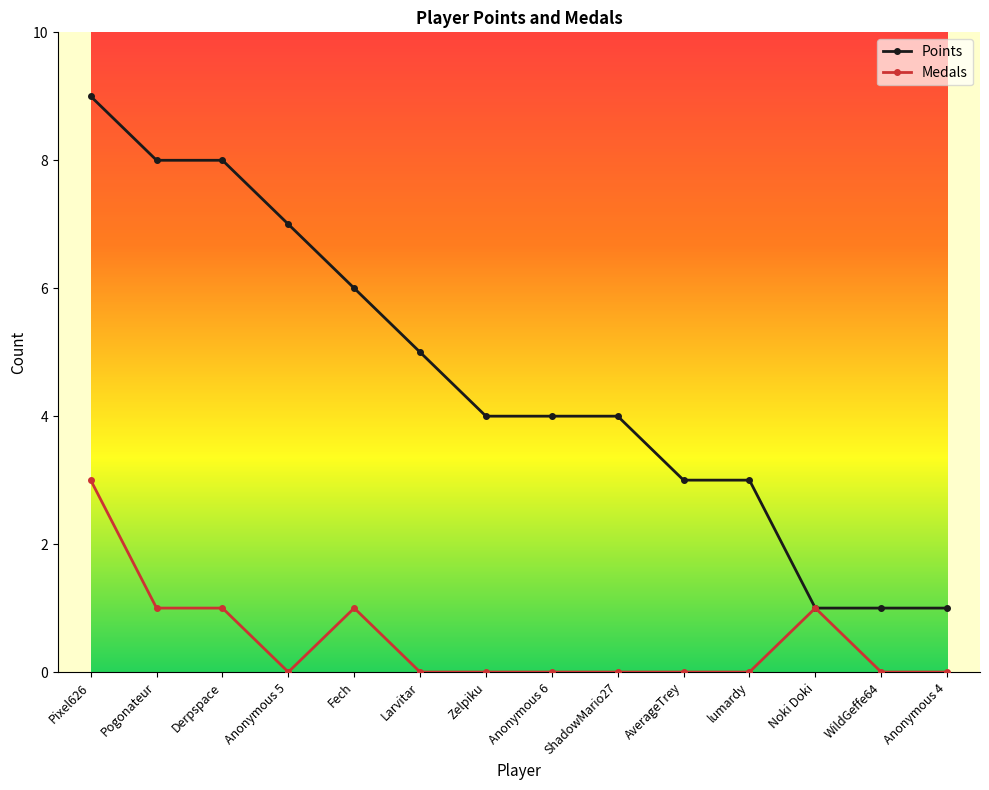

Which category has the highest value across all series?

Pixel626